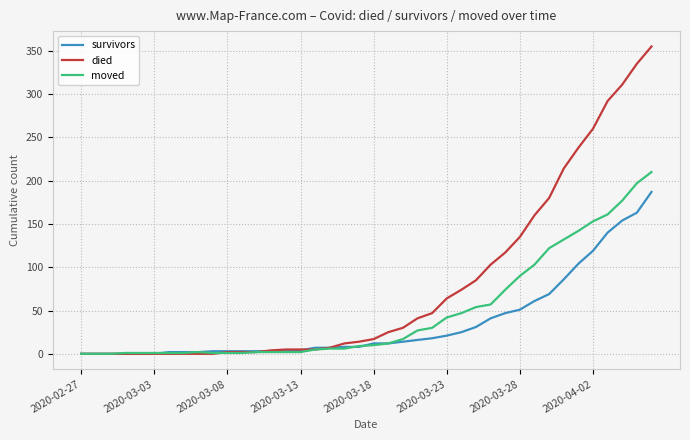

List the series in order of their peak value, lowest first.

survivors, moved, died